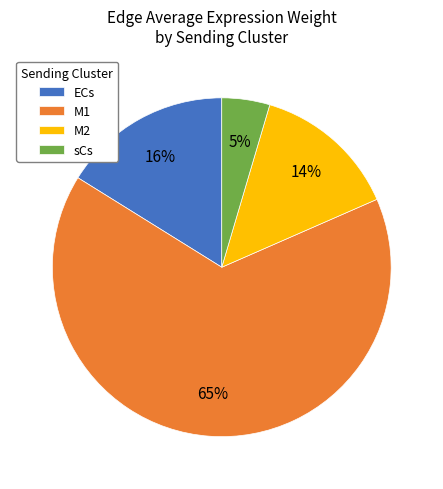

Does sCs account for over 50% of the chart?

No